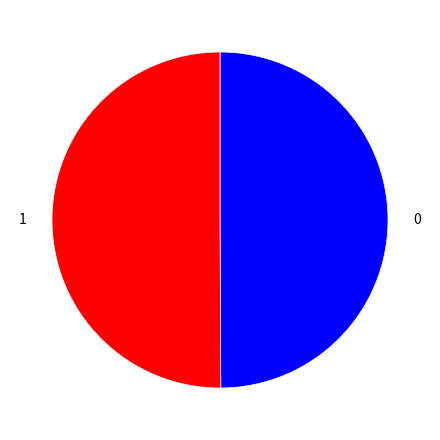

Which slice represents more than half of the pie?

1